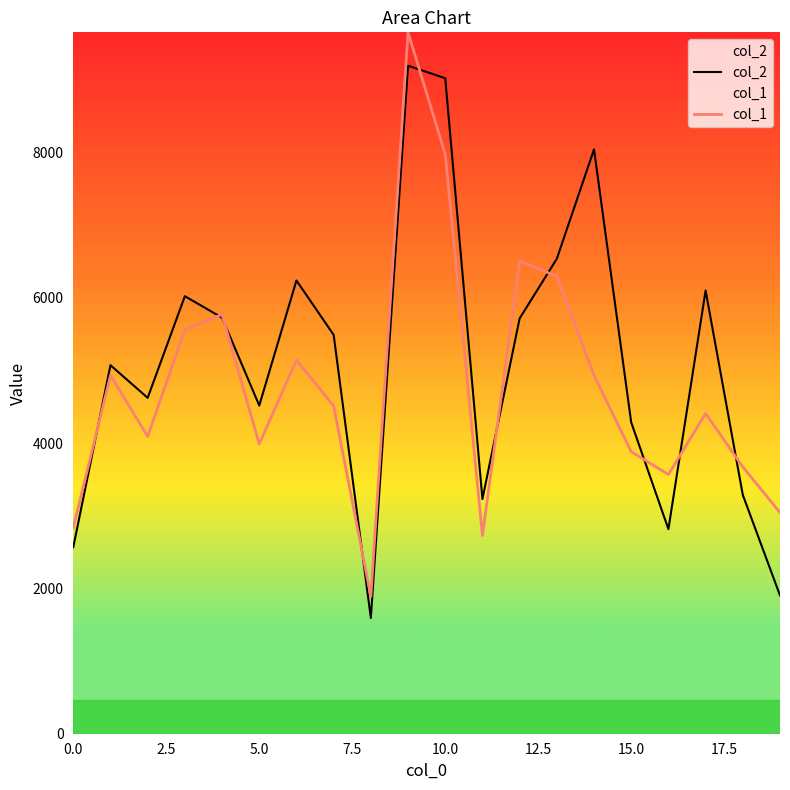

What is the minimum value for col_1?

1888.8